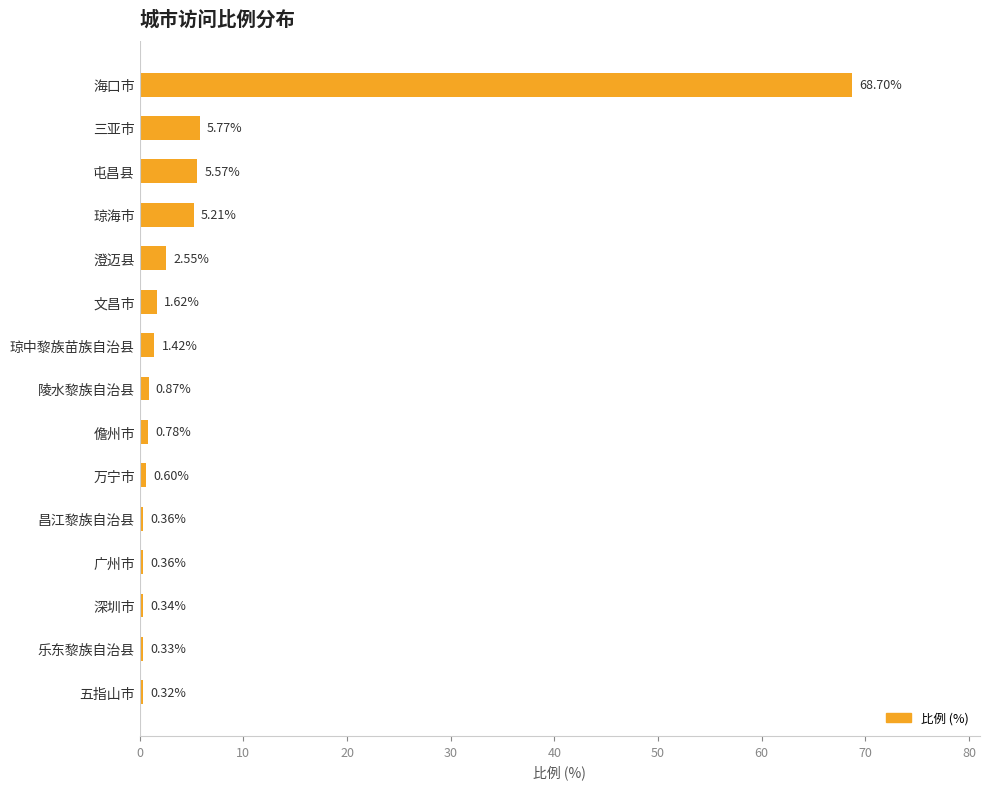

What is the sum of all values?

94.8